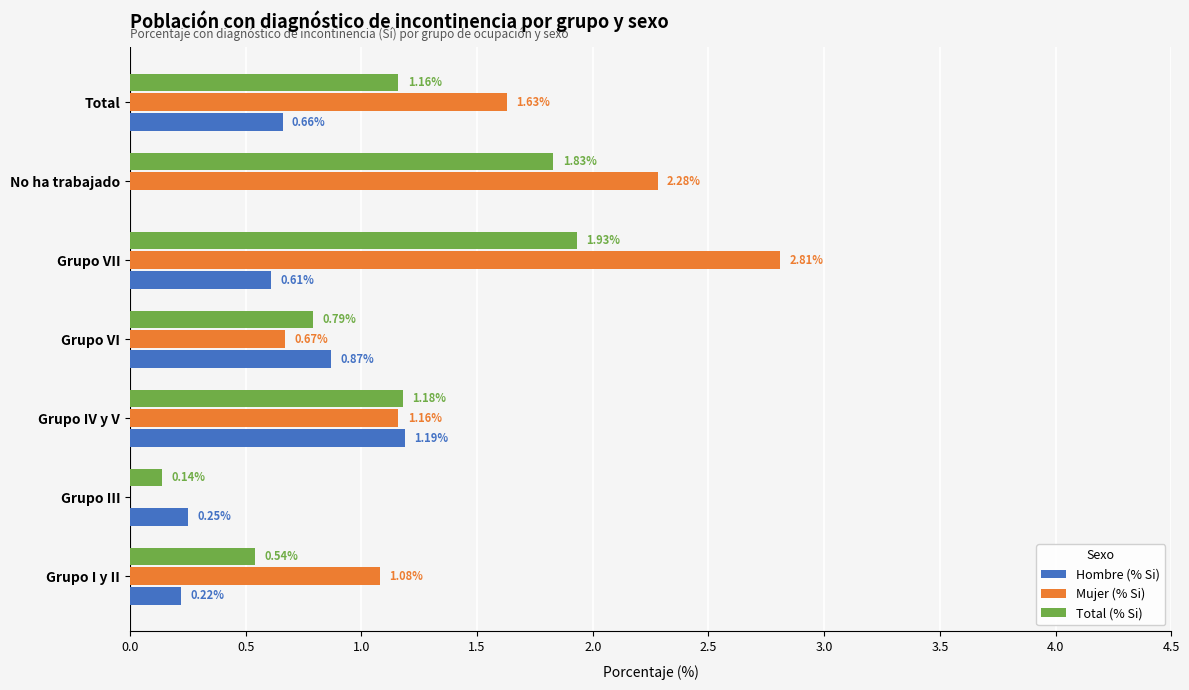

Which series changed the most between Grupo III and No ha trabajado?

Mujer (% Si)